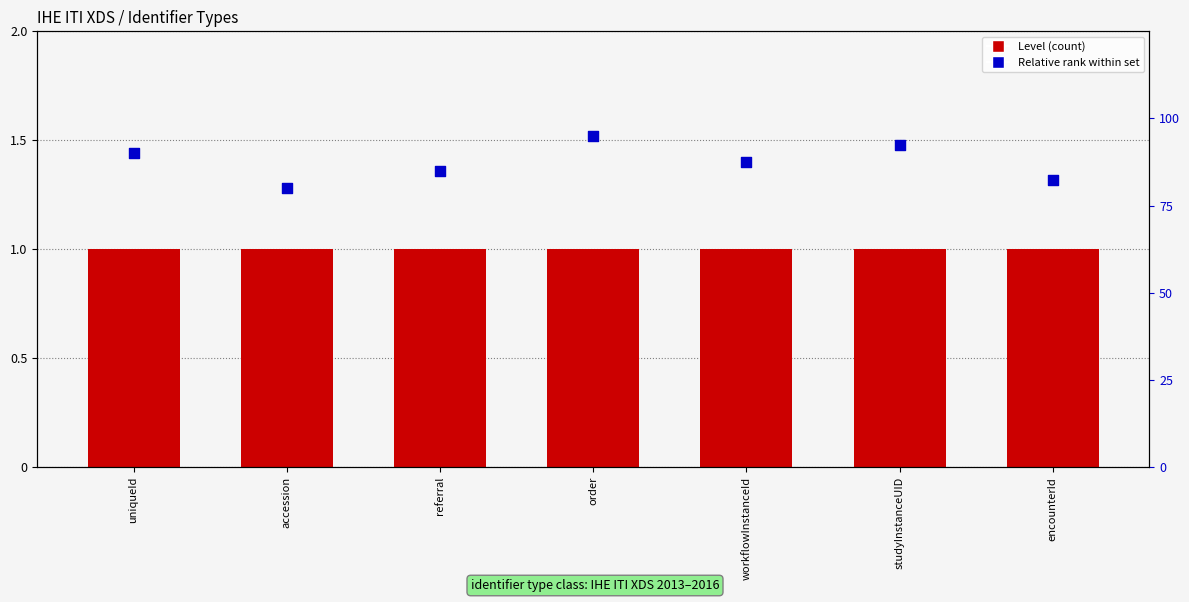

At which category is the sum across all series the highest?

order